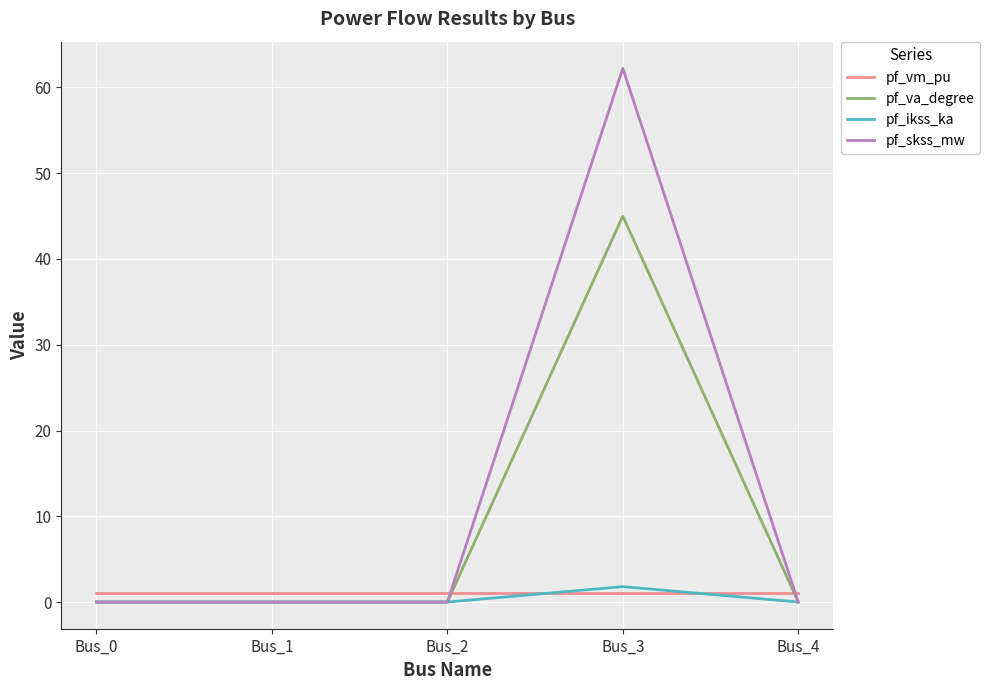

What is the difference between the maximum and minimum values in the pf_ikss_ka series?

1.8